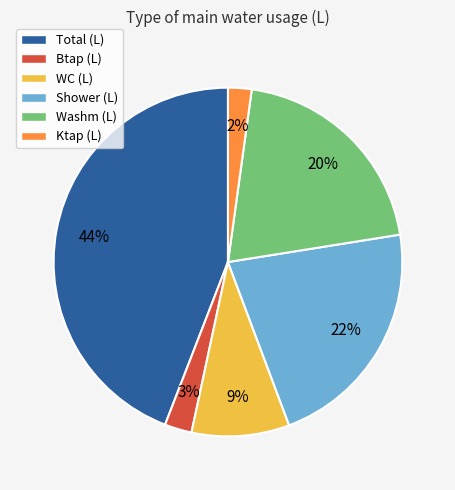

To the nearest percent, what is the average slice percentage?

17%